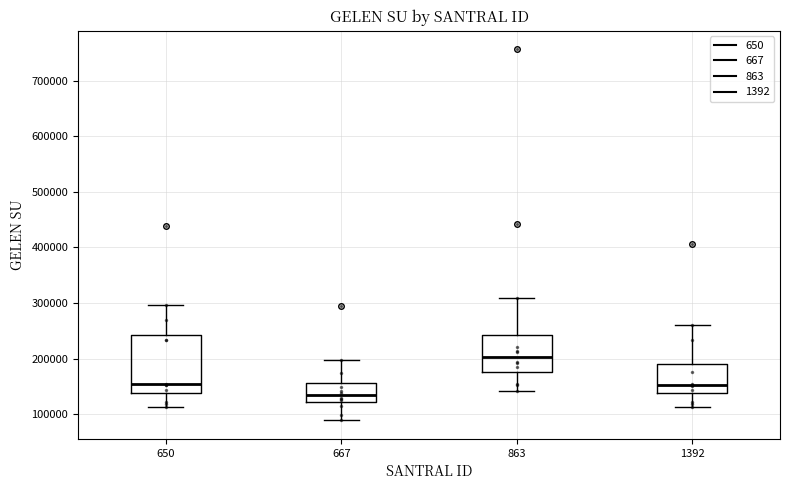

Reading left to right, transcribe this box plot: for each box, give where its median line is, the range the box spans, and where its two whiskers end, as read against the y-axis. The values are not printed on the chart, so give them approximately, as read against the axis.

650: median 150000, box 140000 to 240000, whiskers 110000 to 300000
667: median 130000, box 120000 to 160000, whiskers 90000 to 200000
863: median 200000, box 180000 to 240000, whiskers 140000 to 310000
1392: median 150000, box 140000 to 190000, whiskers 110000 to 260000